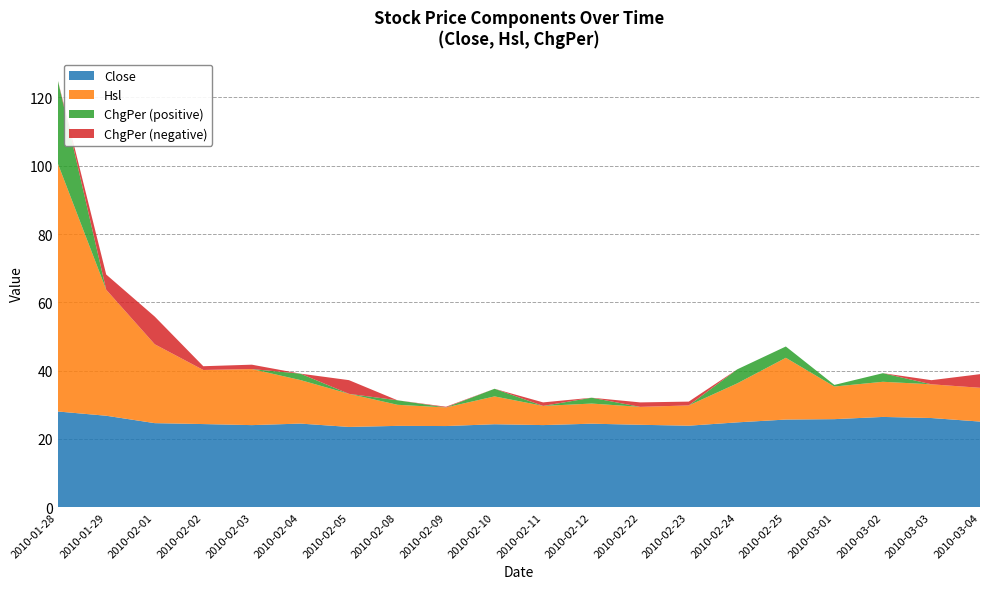

Reading left to right, what are all the values shown in this chart?

Close: 2010-01-28=28.0	2010-01-29=26.8	2010-02-01=24.6	2010-02-02=24.3	2010-02-03=24.0	2010-02-04=24.4	2010-02-05=23.5	2010-02-08=23.8	2010-02-09=23.7	2010-02-10=24.3	2010-02-11=24.0	2010-02-12=24.4	2010-02-22=24.1	2010-02-23=23.8	2010-02-24=24.8	2010-02-25=25.6	2010-03-01=25.8	2010-03-02=26.4	2010-03-03=26.1	2010-03-04=25.0
Hsl: 2010-01-28=72.8	2010-01-29=36.9	2010-02-01=23.1	2010-02-02=15.8	2010-02-03=16.4	2010-02-04=12.8	2010-02-05=9.7	2010-02-08=6.2	2010-02-09=5.5	2010-02-10=8.2	2010-02-11=5.6	2010-02-12=5.9	2010-02-22=5.2	2010-02-23=5.9	2010-02-24=11.4	2010-02-25=18.1	2010-03-01=9.6	2010-03-02=10.3	2010-03-03=9.9	2010-03-04=9.9
ChgPer_pos: 2010-01-28=24.4	2010-01-29=0.0	2010-02-01=0.0	2010-02-02=0.0	2010-02-03=0.0	2010-02-04=1.9	2010-02-05=0.0	2010-02-08=1.3	2010-02-09=0.0	2010-02-10=2.2	2010-02-11=0.0	2010-02-12=1.7	2010-02-22=0.0	2010-02-23=0.0	2010-02-24=4.1	2010-02-25=3.3	2010-03-01=0.5	2010-03-02=2.5	2010-03-03=0.0	2010-03-04=0.0
ChgPer_neg: 2010-01-28=0.0	2010-01-29=4.5	2010-02-01=8.1	2010-02-02=1.1	2010-02-03=1.3	2010-02-04=0.0	2010-02-05=4.0	2010-02-08=0.0	2010-02-09=0.2	2010-02-10=0.0	2010-02-11=1.0	2010-02-12=0.0	2010-02-22=1.3	2010-02-23=1.1	2010-02-24=0.0	2010-02-25=0.0	2010-03-01=0.0	2010-03-02=0.0	2010-03-03=1.2	2010-03-04=4.0